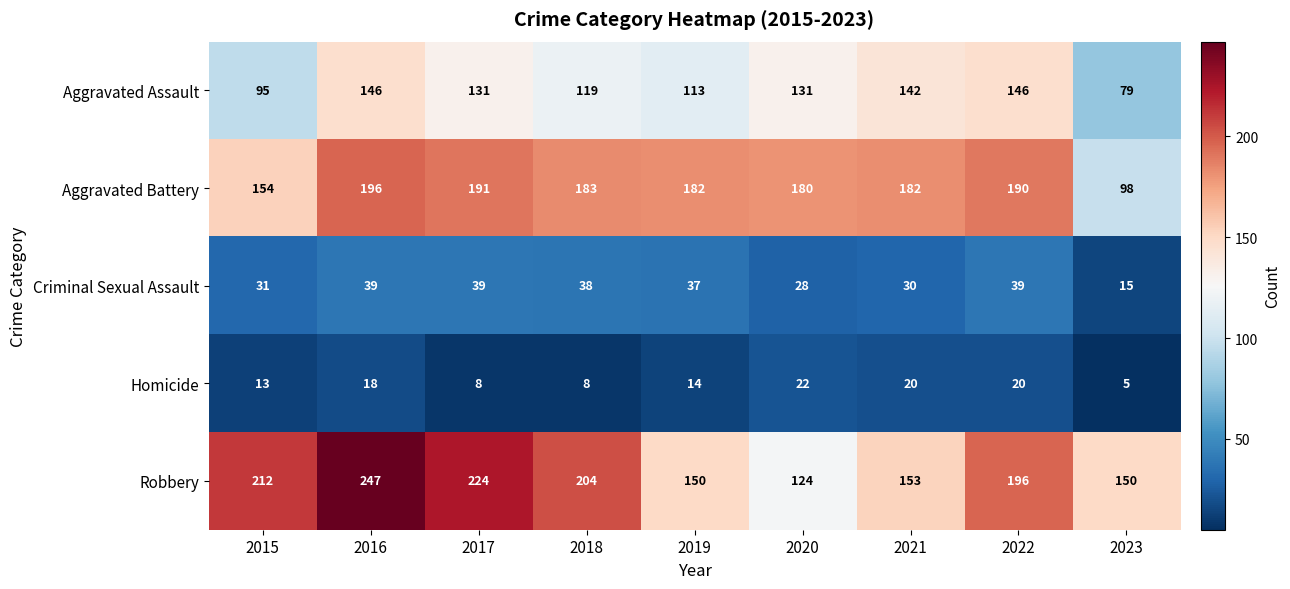

At which category does the chart reach its peak across all series?

2016